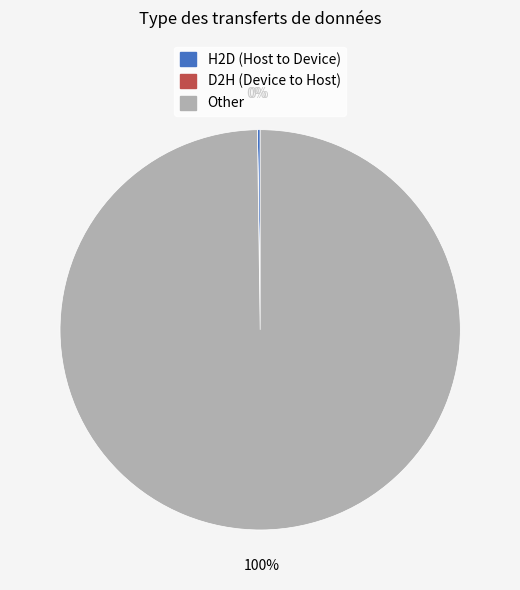

To the nearest percent, what is the average slice percentage?

33%